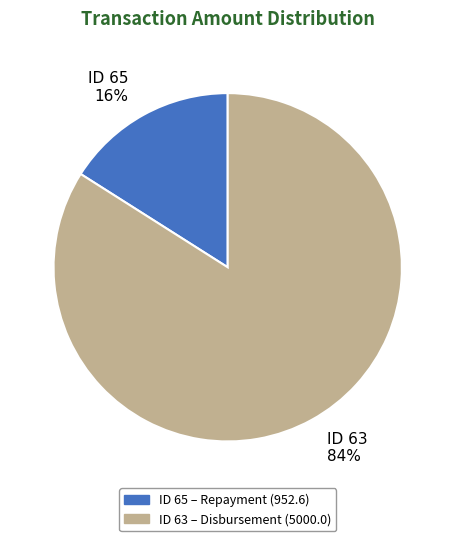

To the nearest percent, what portion does ID 63 84% represent?

84%